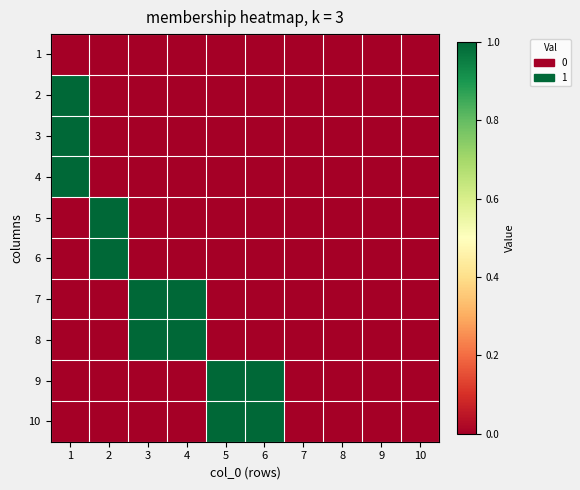

Which label corresponds to the largest value in the chart?

1